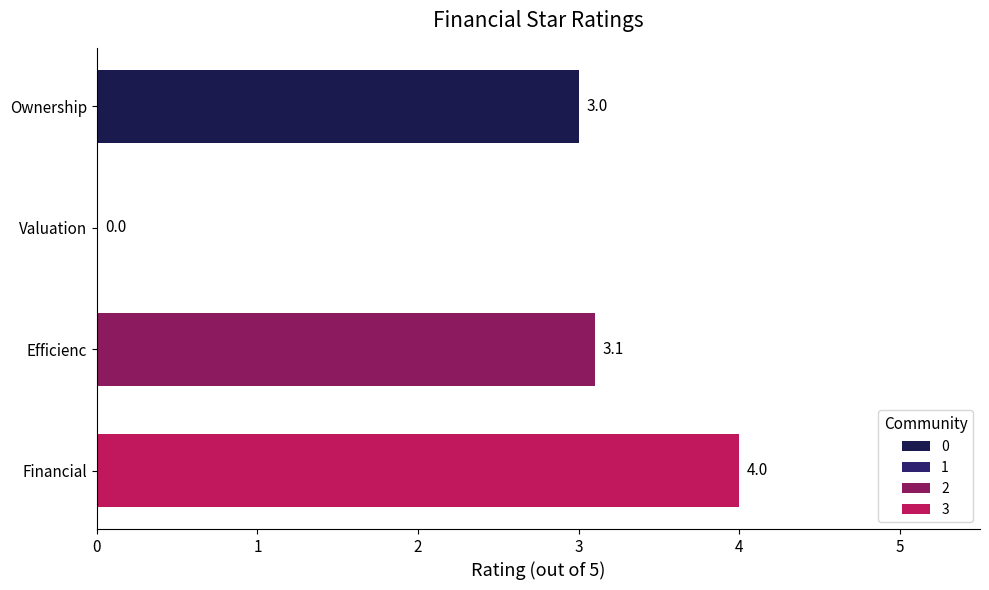

Reading top to bottom, what are all the values shown in this chart?

Ownership=3.0	Valuation=0.0	Efficienc=3.1	Financial=4.0